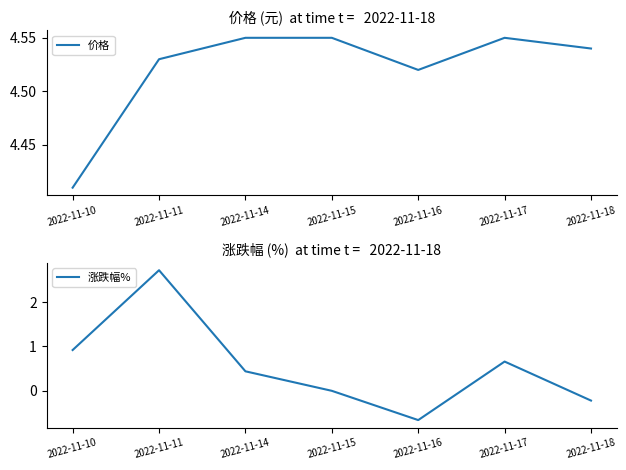

How many lines are shown in the chart?

2